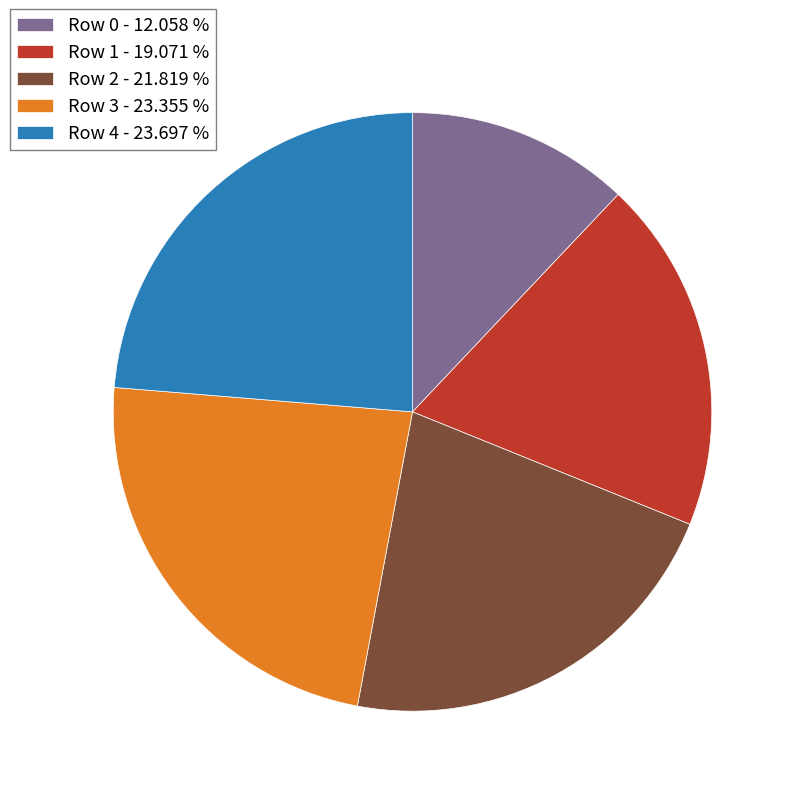

Which has a higher value, Row 2 or Row 0?

Row 2